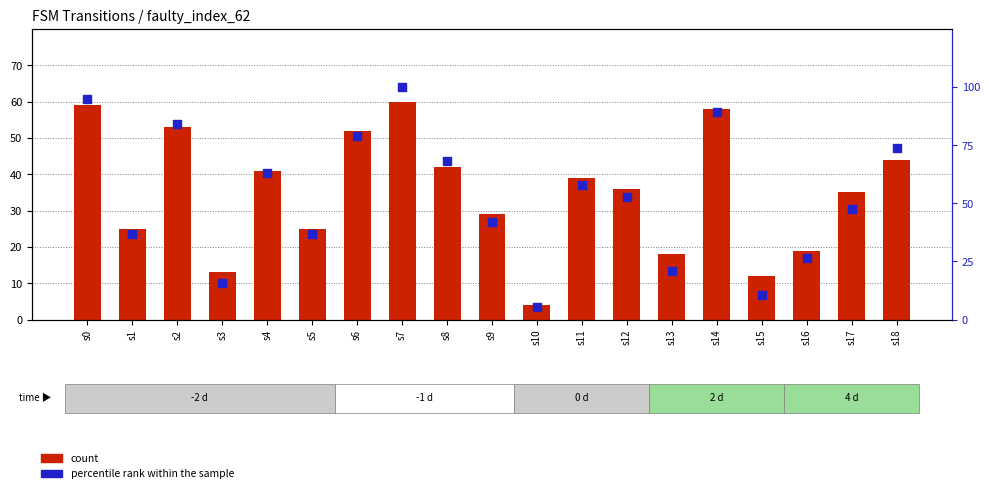

Is the value of percentile rank within the sample at s10 greater than the value of count at s18?

No